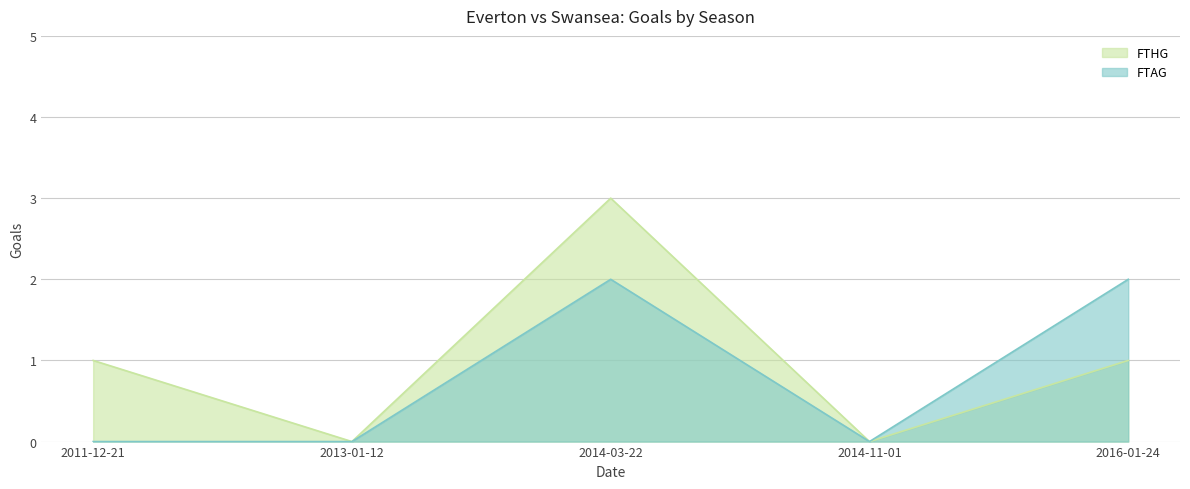

Which category has the highest value in the FTHG series?

2014-03-22